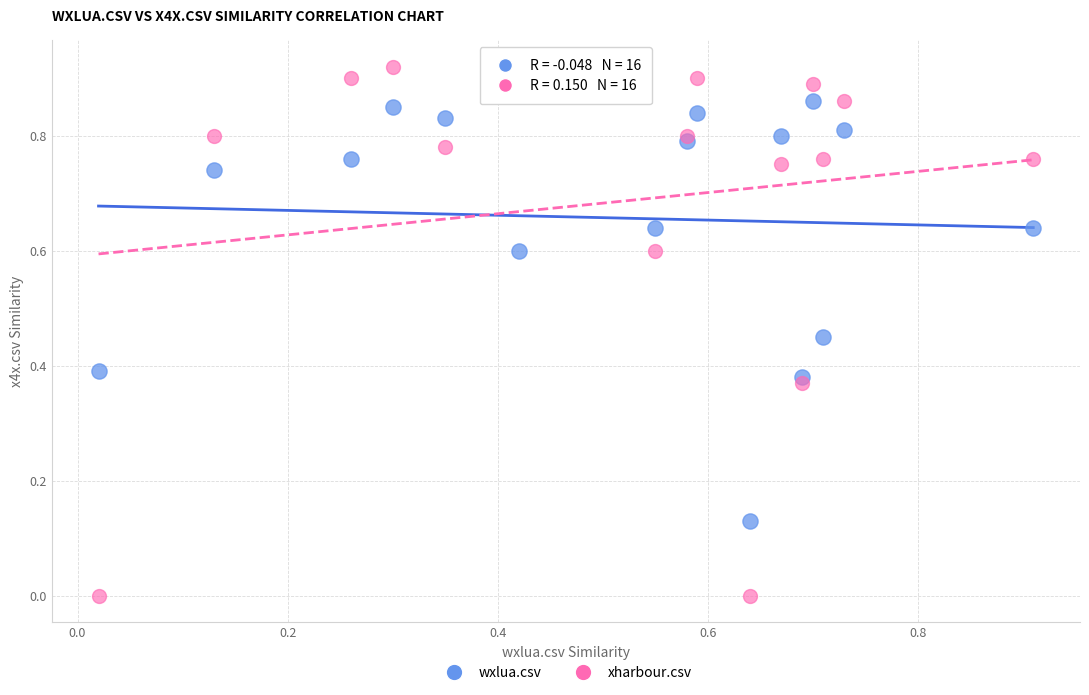

Which series has the widest spread of Y values?

xharbour.csv